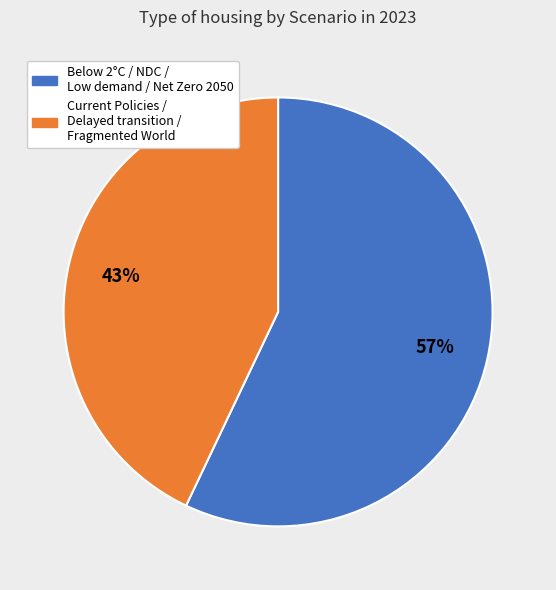

To the nearest percent, what is the average slice percentage?

50%